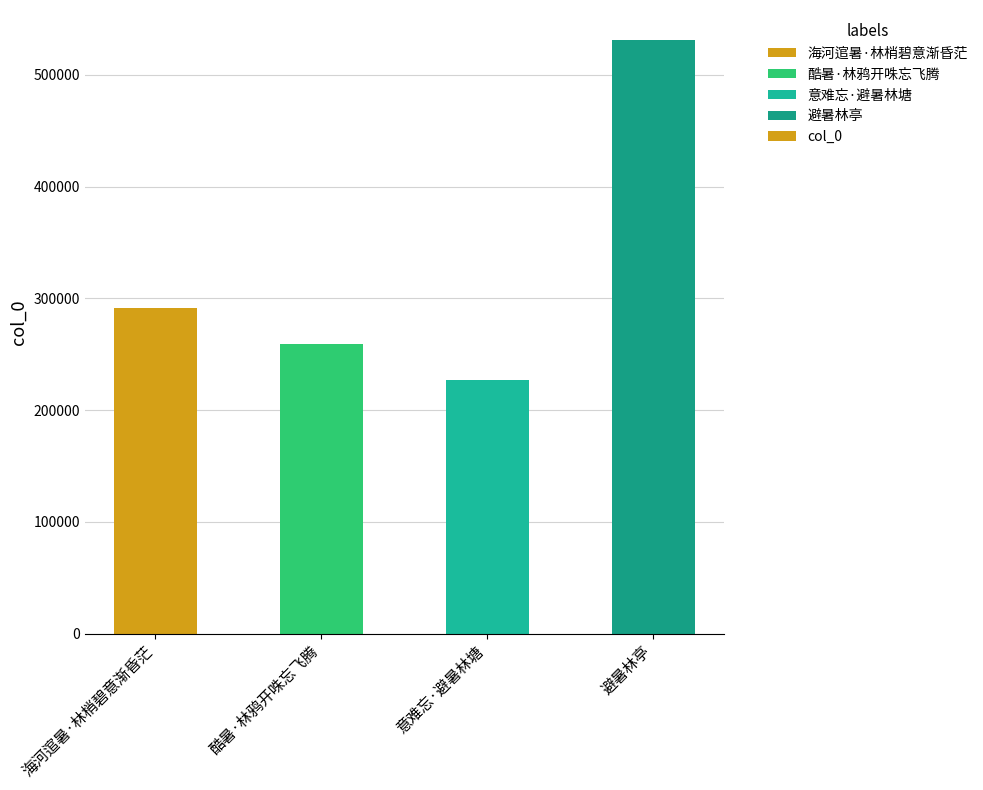

What is the smallest value displayed?

226890